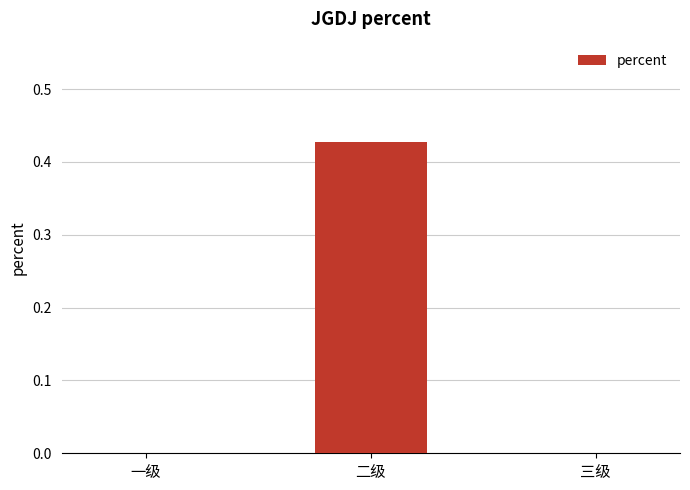

Is it true that the value at 三级 is 0.0?

True